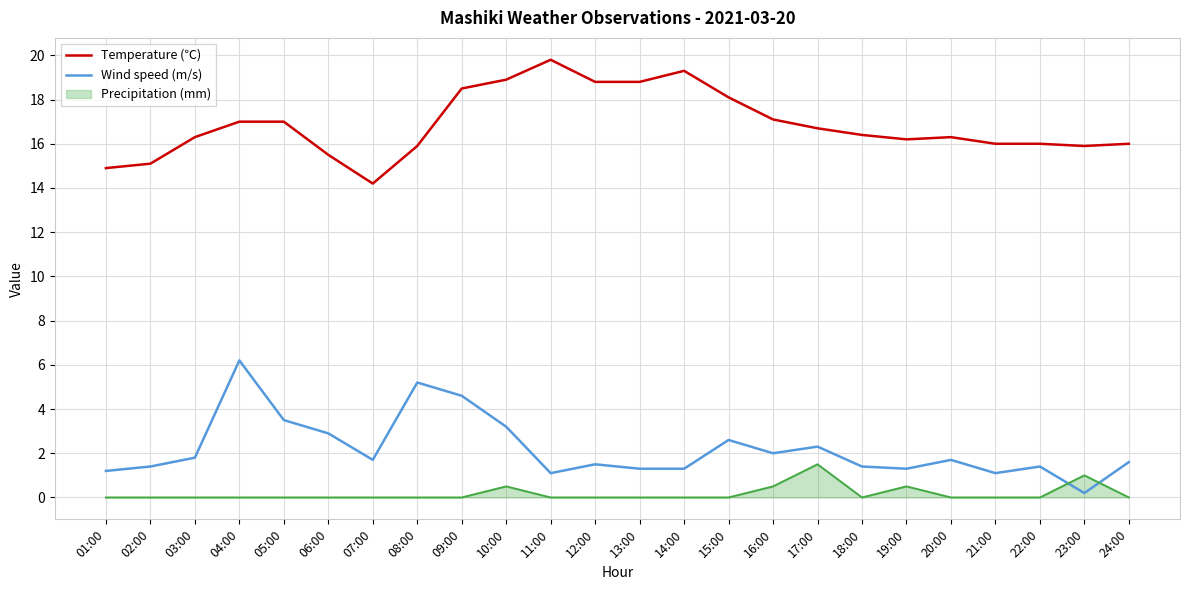

Does the chart display data point markers on the line(s)?

No